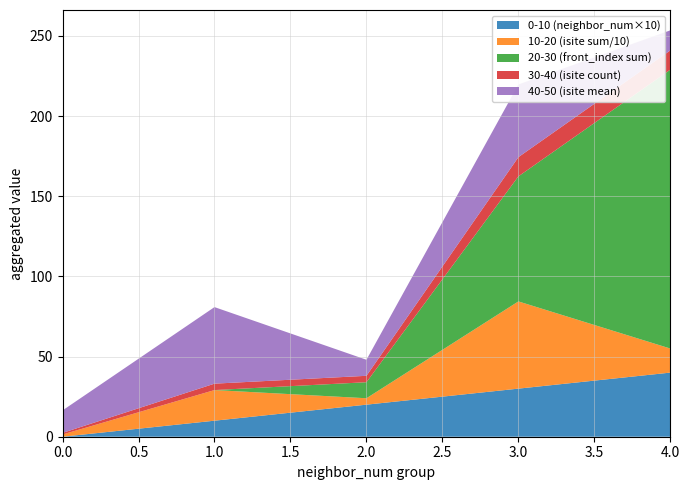

What is the total value across all series at 4.0?

253.5